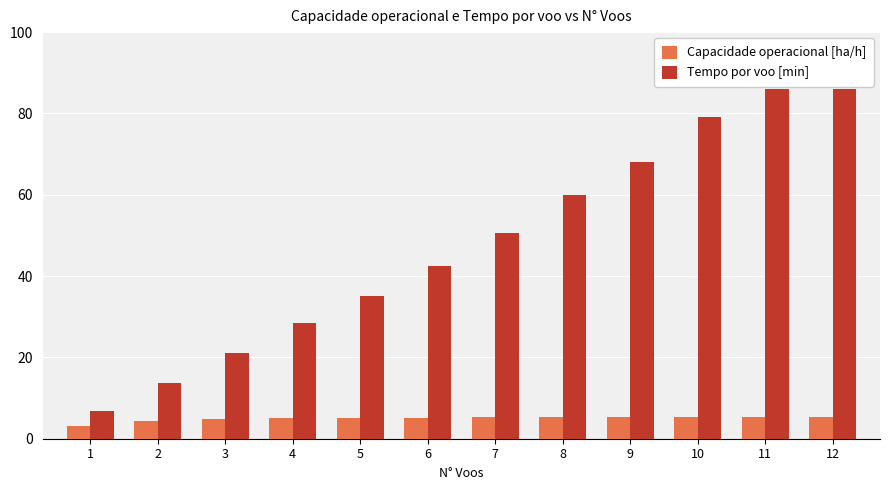

How many bars are there in total?

24